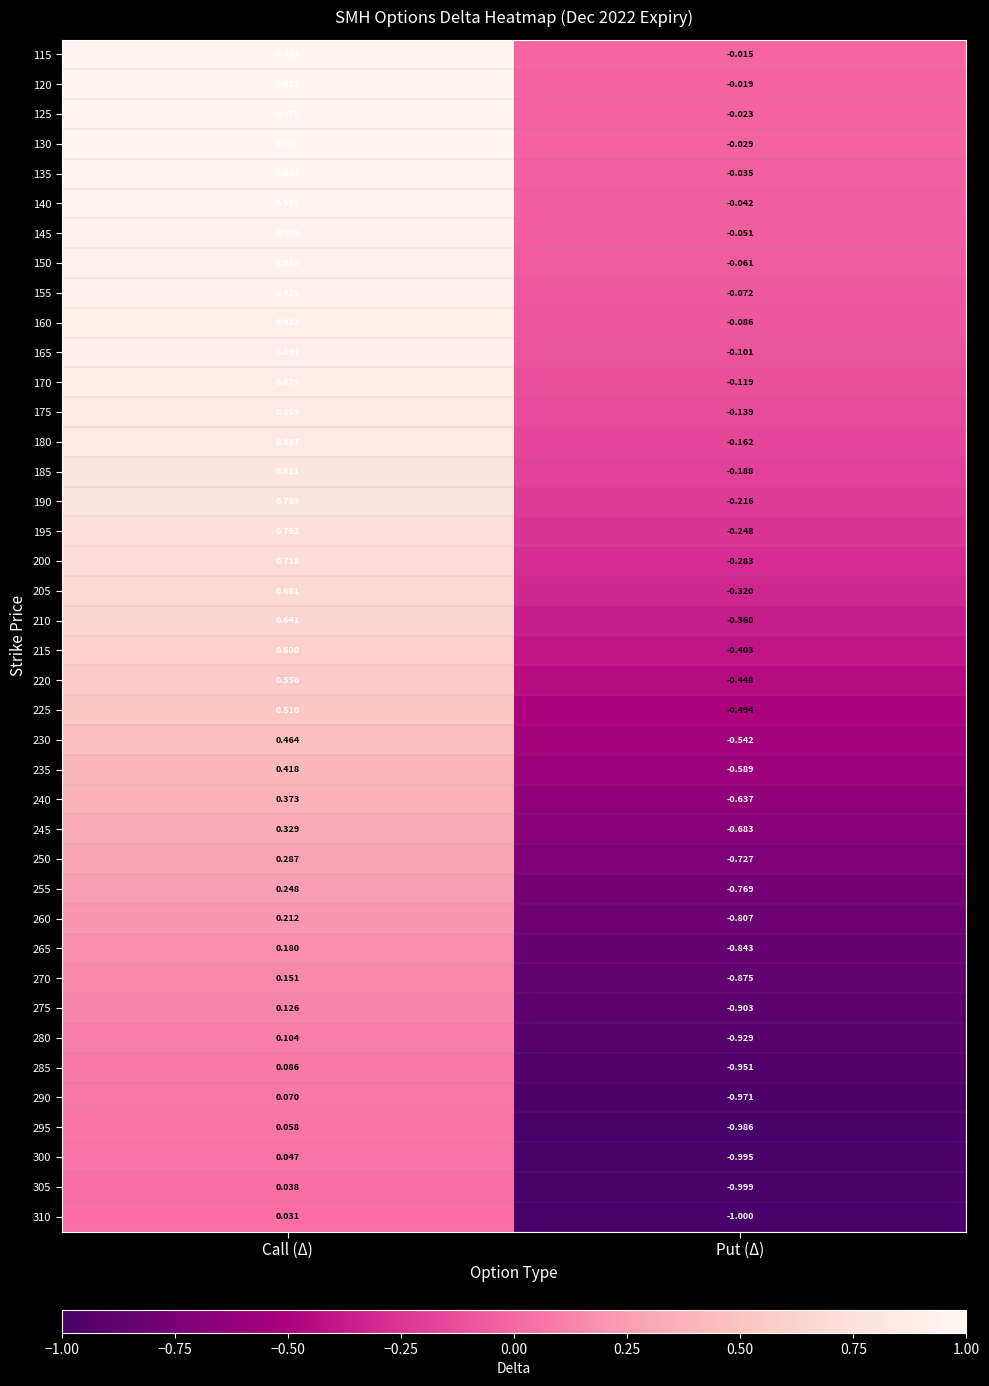

Between Call (Δ) and Put (Δ), which series saw the biggest shift?

295